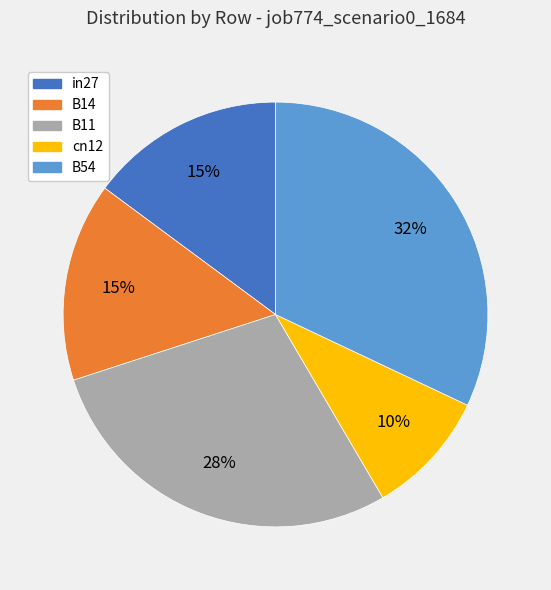

What is the ratio of the value at B14 to the value at B54?

0.5